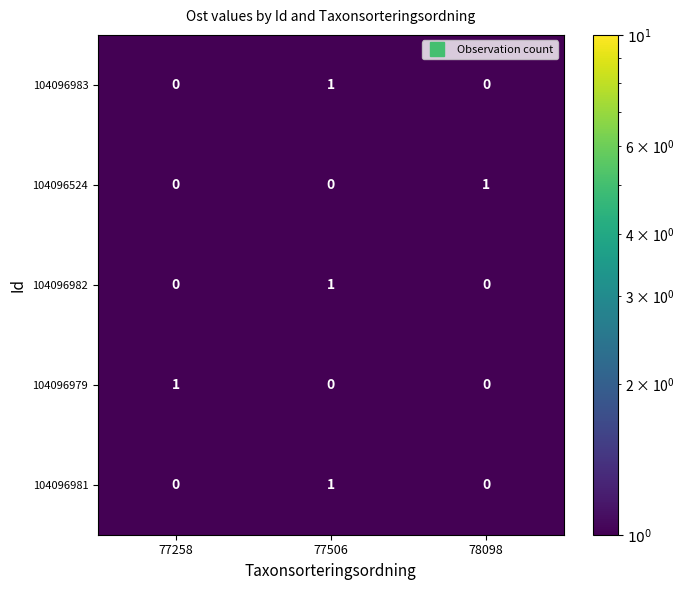

What is the total value across all series at 77506?

3